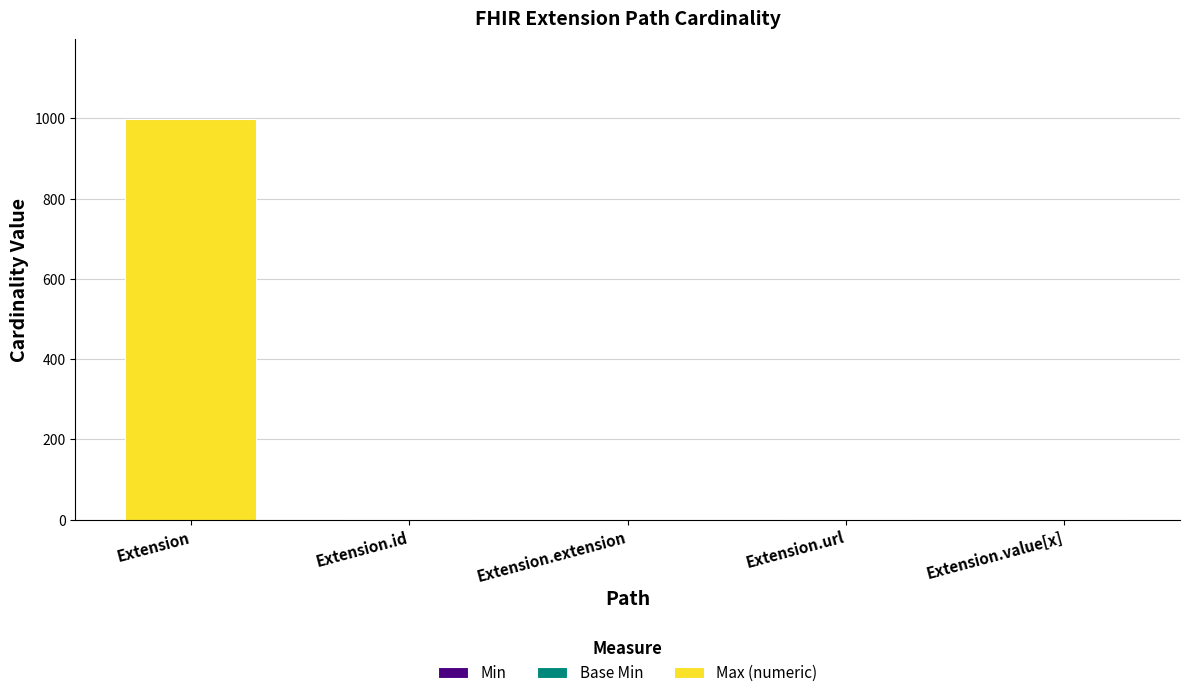

What is the total value across all series at Extension?

999